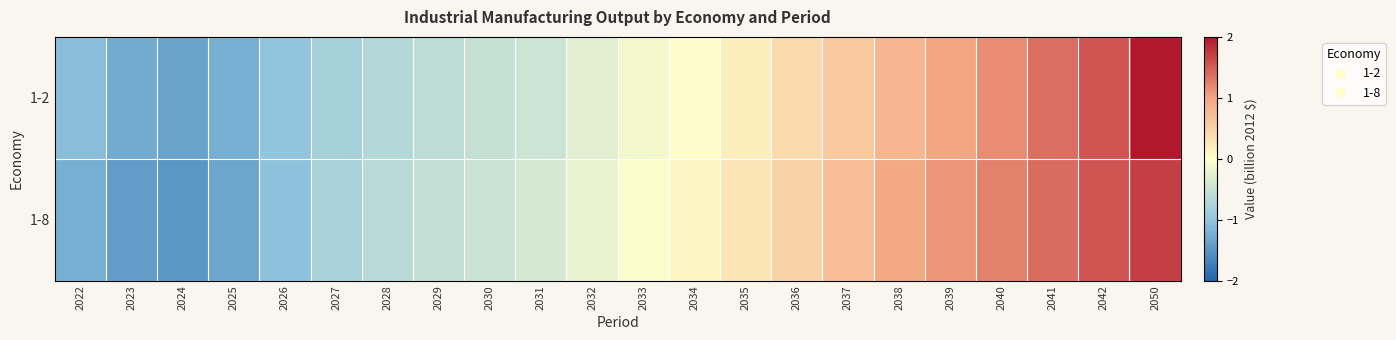

Reading left to right, extract all data points from this chart.

1-2: 2022=-1.1	2023=-1.3	2024=-1.4	2025=-1.2	2026=-1.0	2027=-0.8	2028=-0.7	2029=-0.6	2030=-0.5	2031=-0.5	2032=-0.3	2033=-0.1	2034=0.0	2035=0.2	2036=0.4	2037=0.6	2038=0.8	2039=1.0	2040=1.2	2041=1.4	2042=1.6	2050=2.2
1-8: 2022=-1.2	2023=-1.4	2024=-1.5	2025=-1.3	2026=-1.0	2027=-0.8	2028=-0.6	2029=-0.5	2030=-0.5	2031=-0.4	2032=-0.2	2033=-0.0	2034=0.1	2035=0.3	2036=0.5	2037=0.7	2038=1.0	2039=1.1	2040=1.2	2041=1.4	2042=1.6	2050=1.7